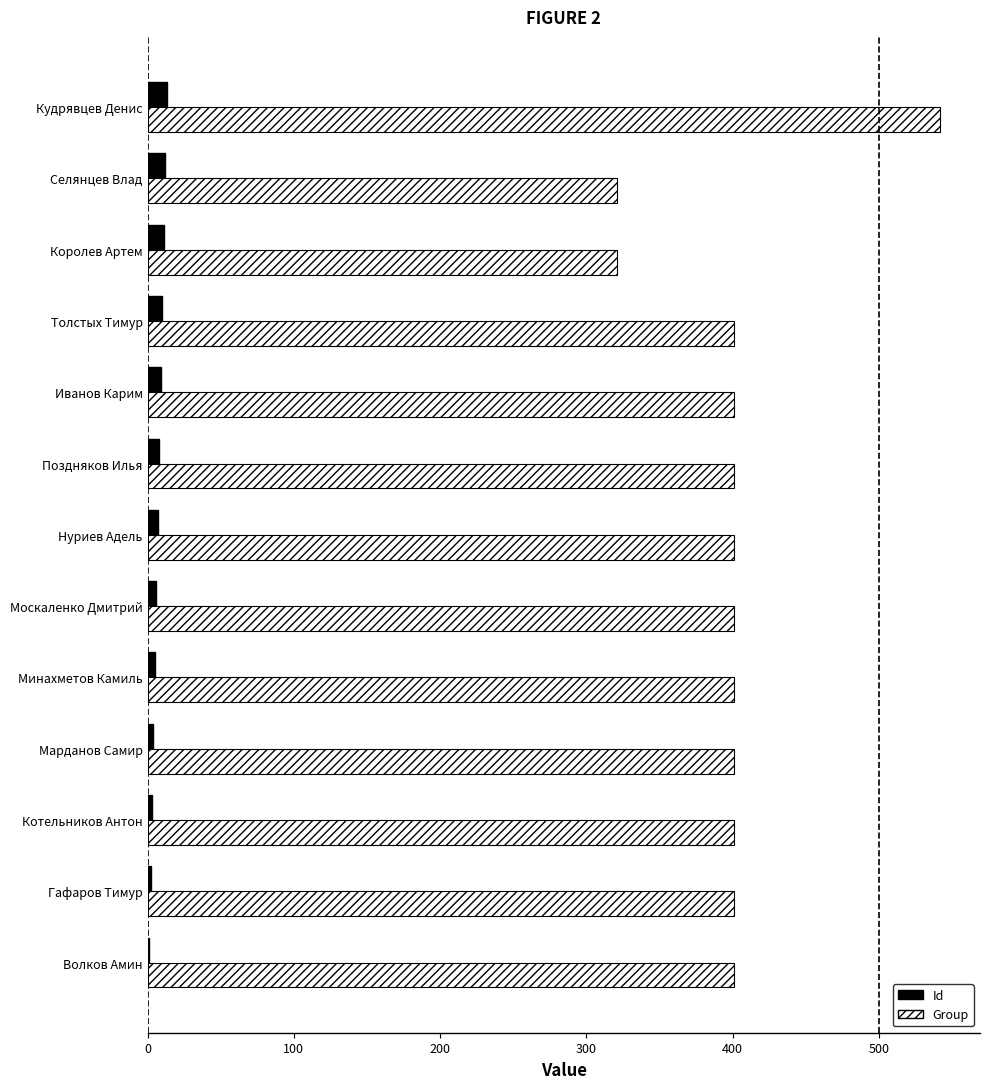

Count the number of data series in this chart.

2